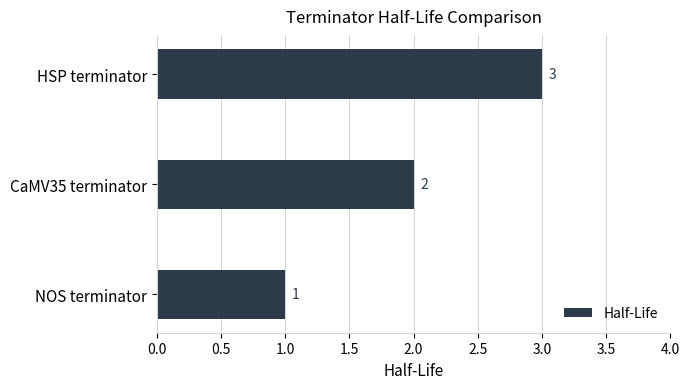

What is the sum of all values?

6